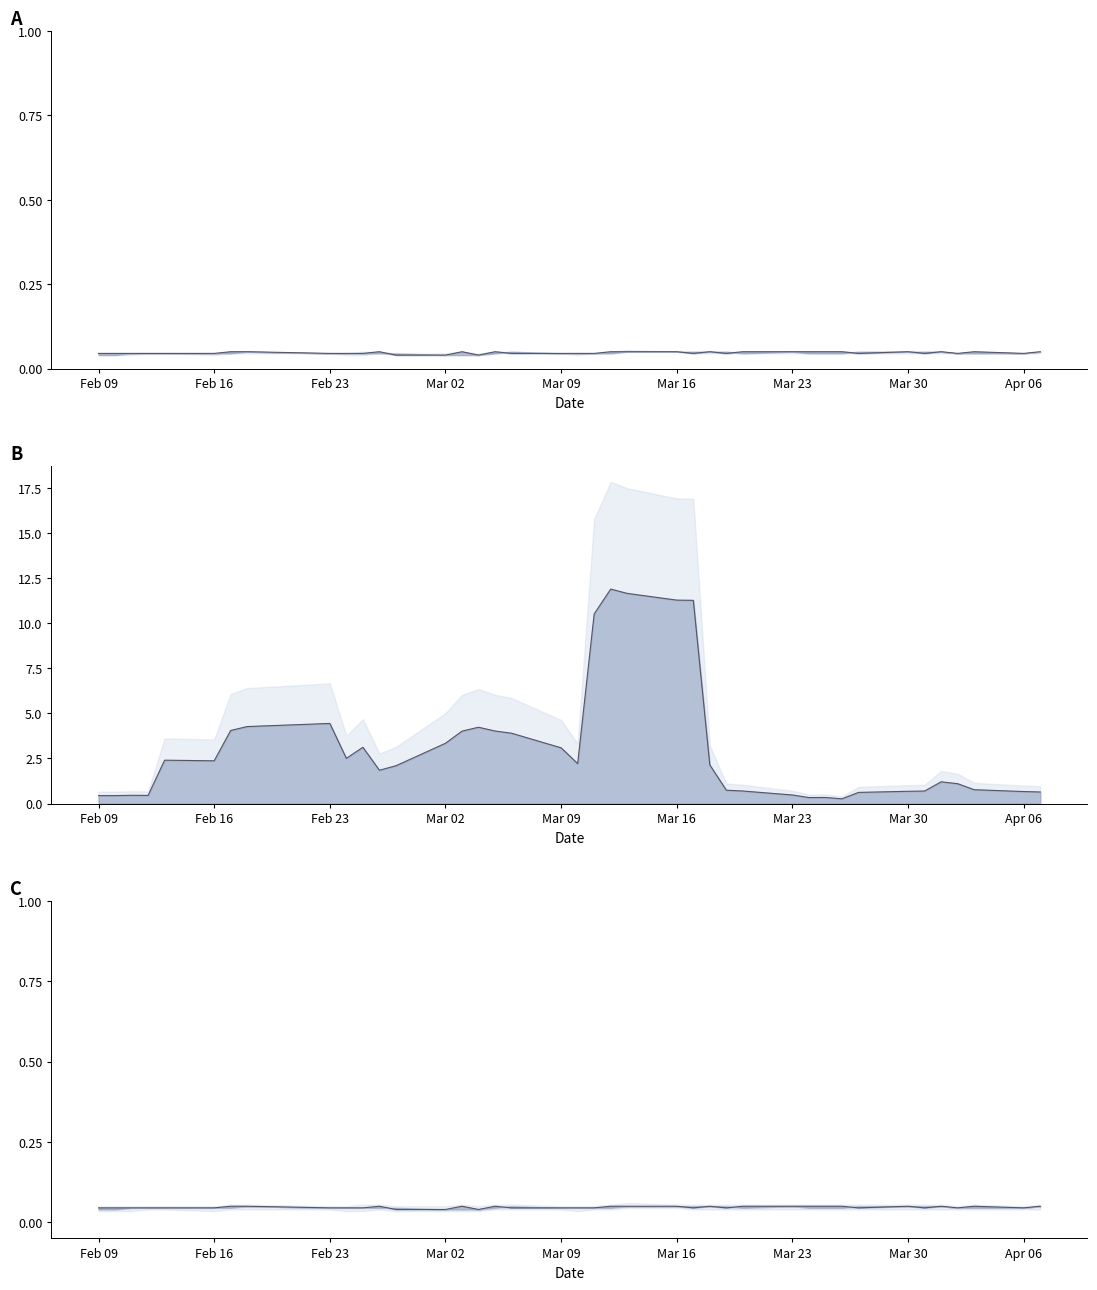

What is the maximum value for close?

0.1